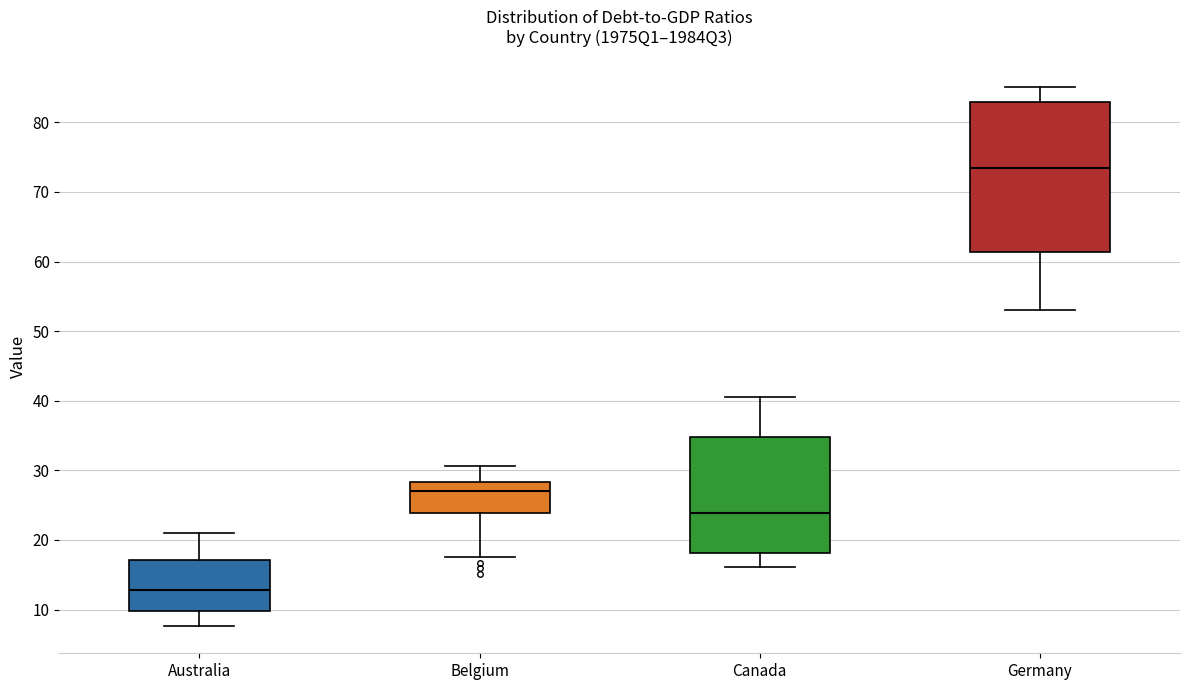

Which box has the highest median line?

Germany